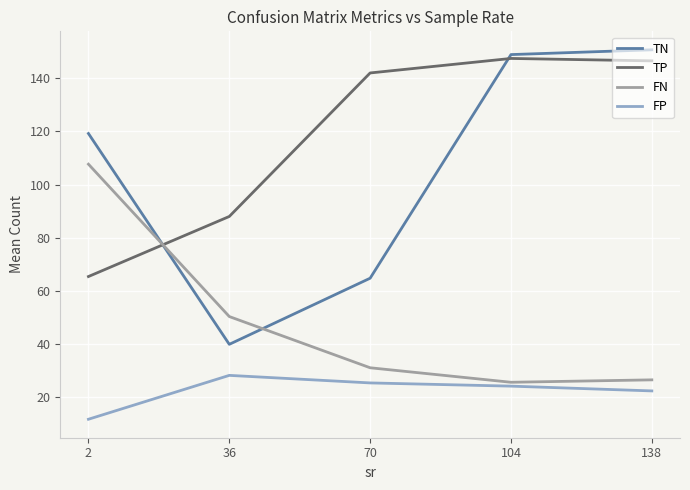

The value of TN at 104 is 149.0. True or false?

True